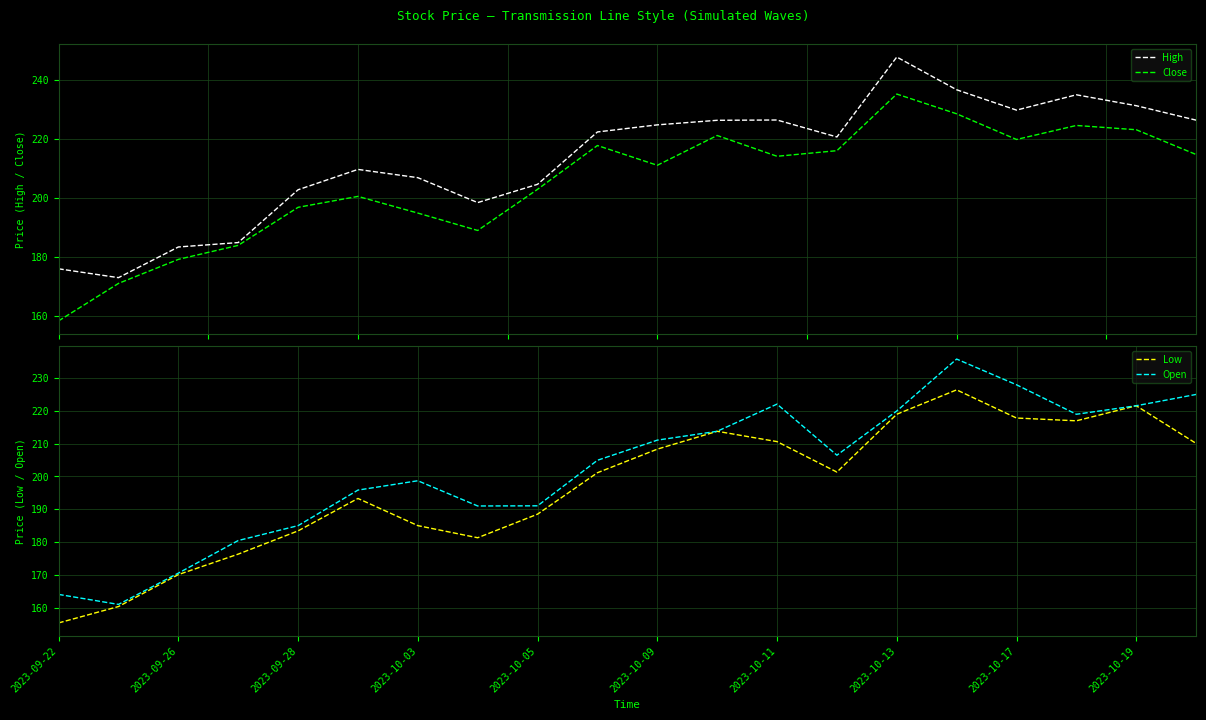

How many data points in High are less than 222?

10